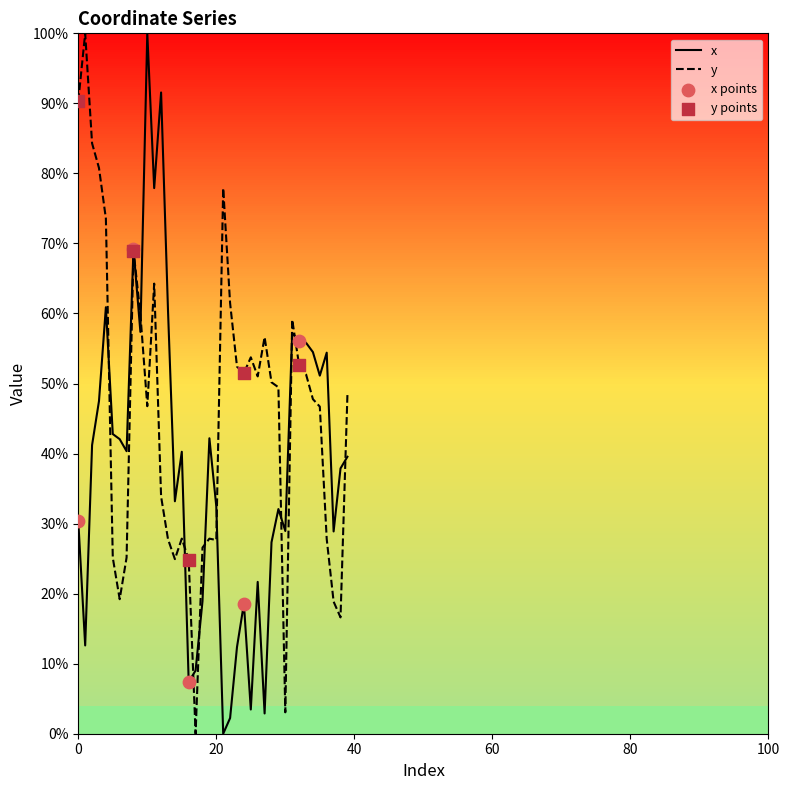

Which series has the largest total across all categories?

y